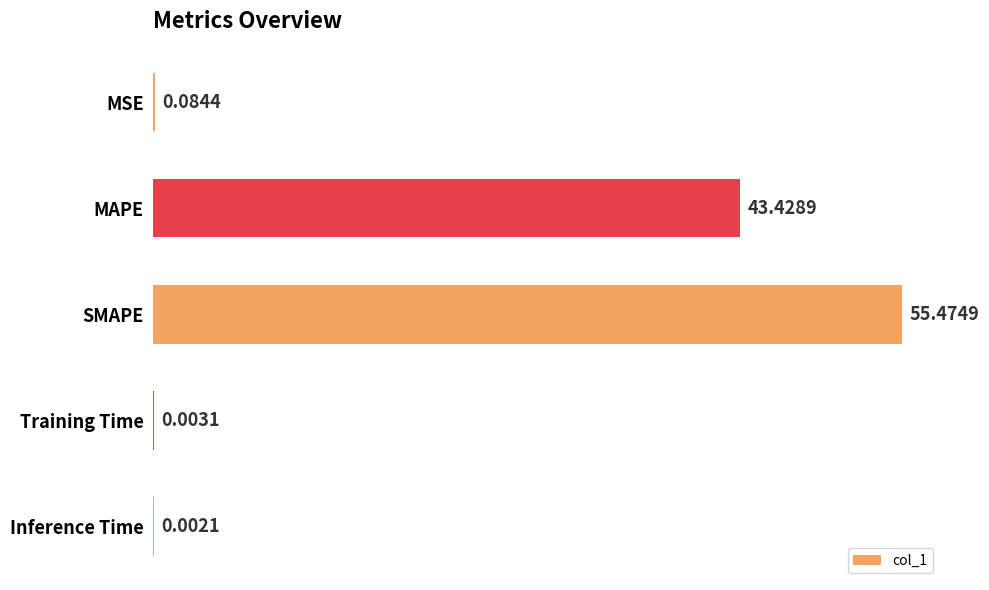

Are the bars grouped side by side (vs. stacked)?

No